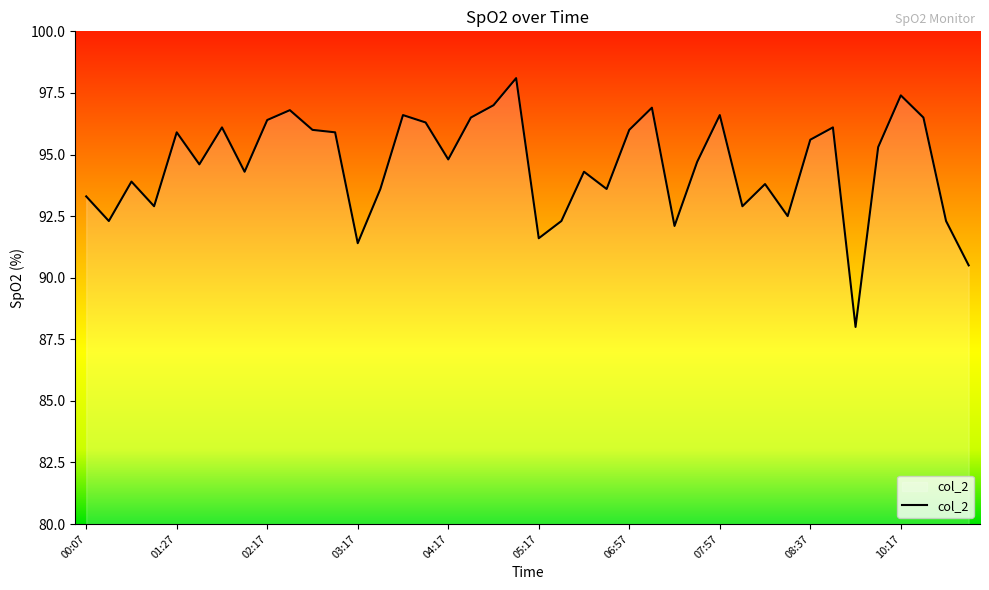

What is the minimum value shown in the chart?

88.0